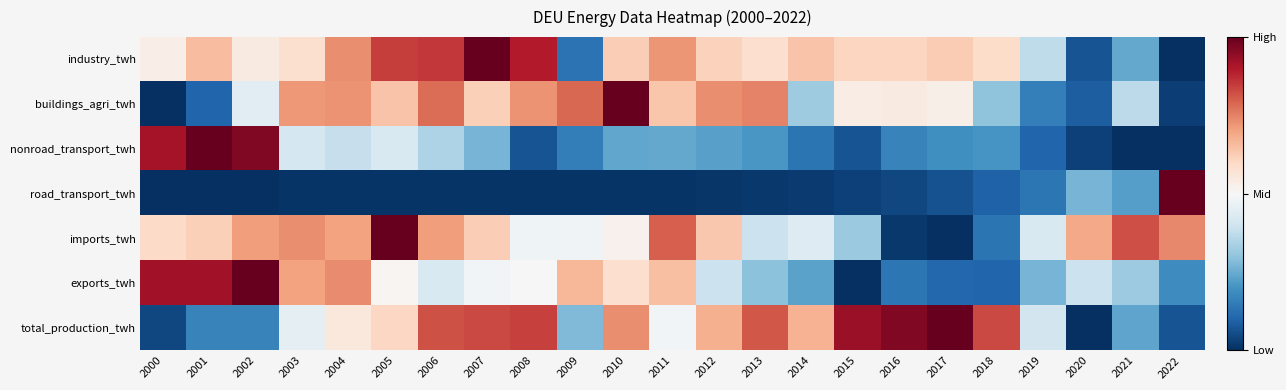

What is the difference between the highest and lowest values at 2004?

0.7